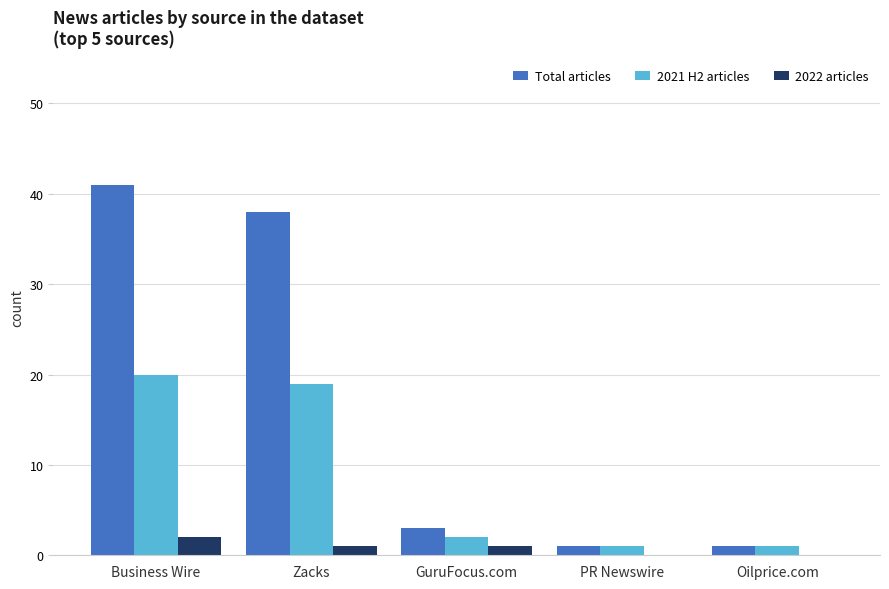

At which category is the sum across all series the highest?

Business Wire